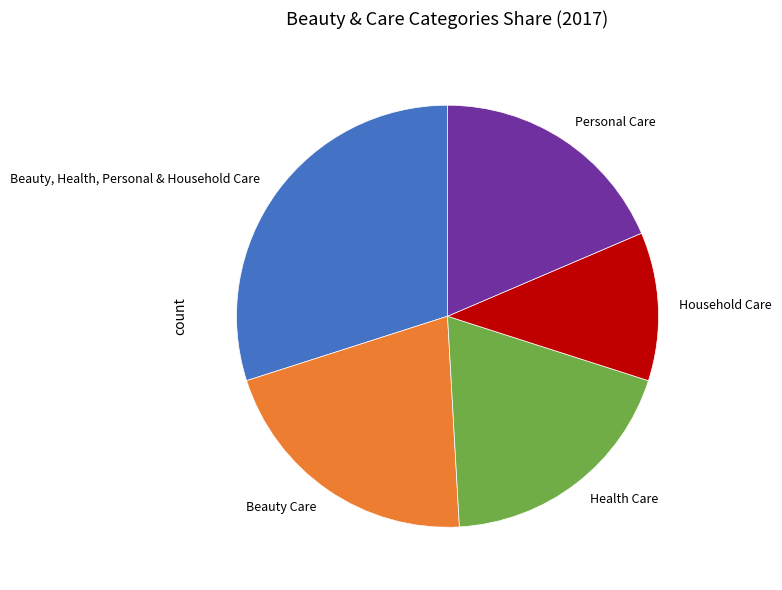

Is the sum of Beauty, Health, Personal & Household Care and Beauty Care greater than half?

Yes